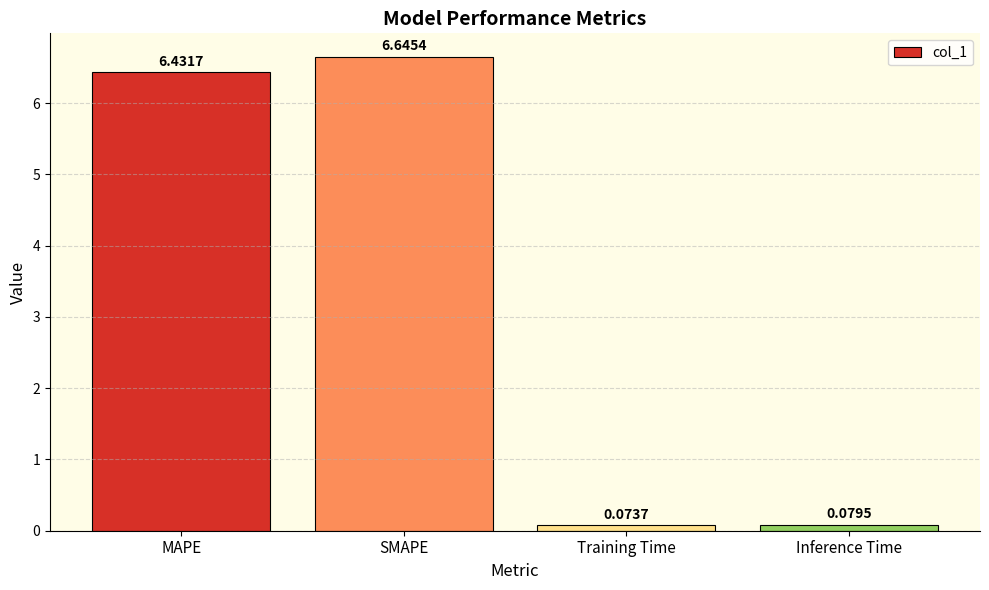

Rank the categories by value from lowest to highest.

Training Time, Inference Time, MAPE, SMAPE